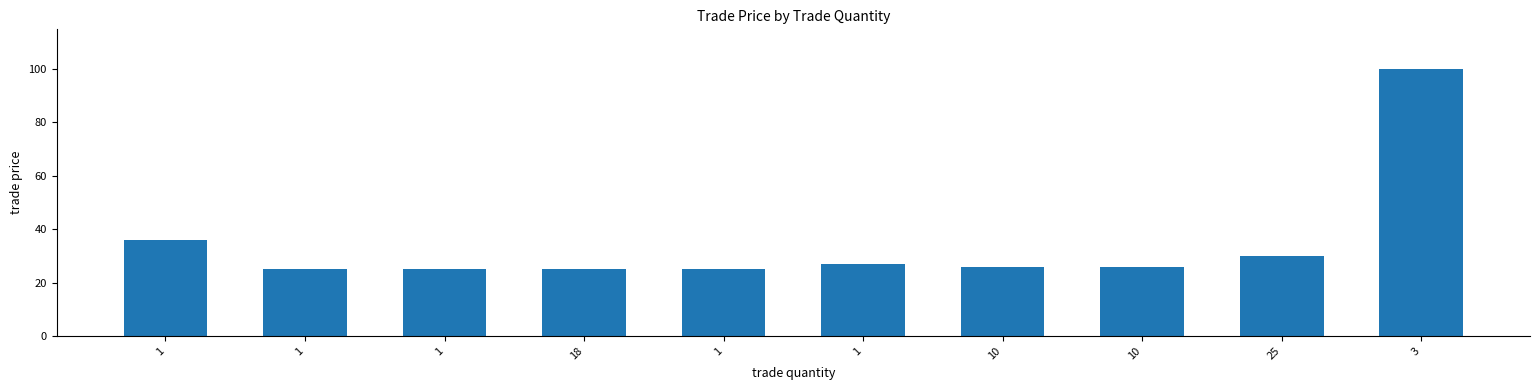

What is the label of the 6th bar from the left?

1